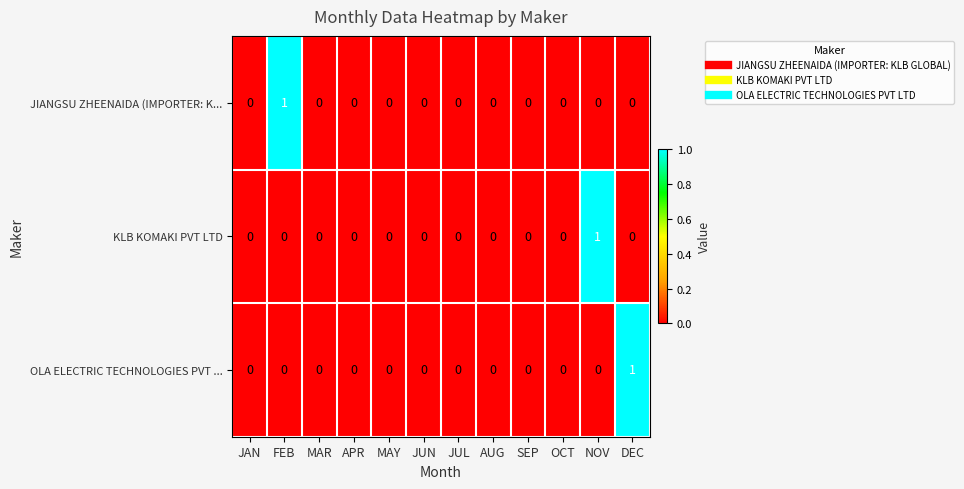

The value of OLA ELECTRIC TECHNOLOGIES PVT ... at MAR is -1. True or false?

False